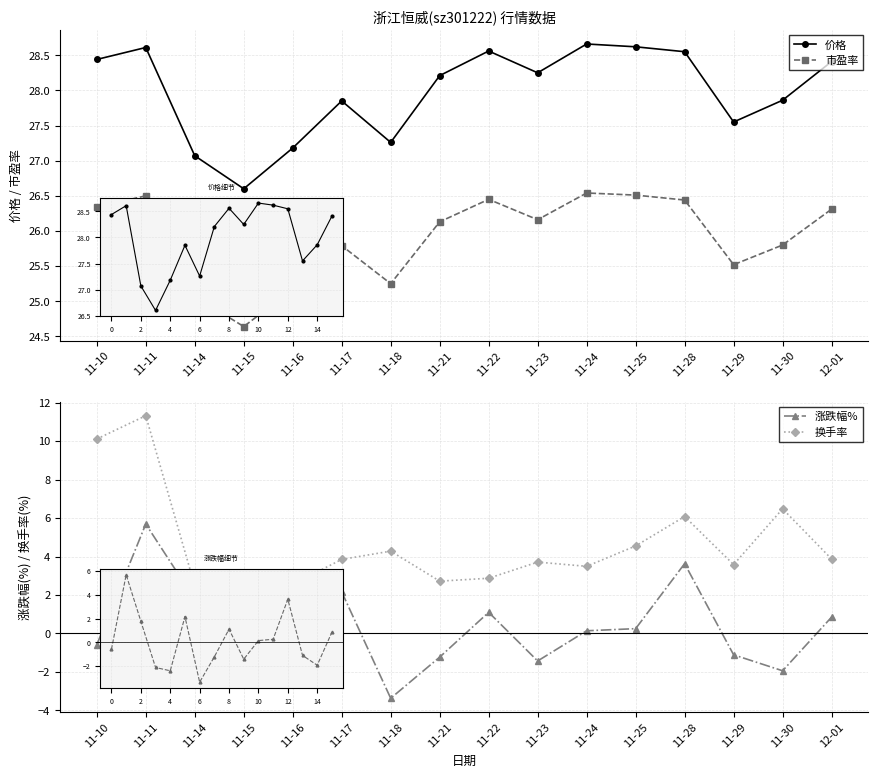

What is the difference between the maximum and second lowest values in the 价格 series?

1.6